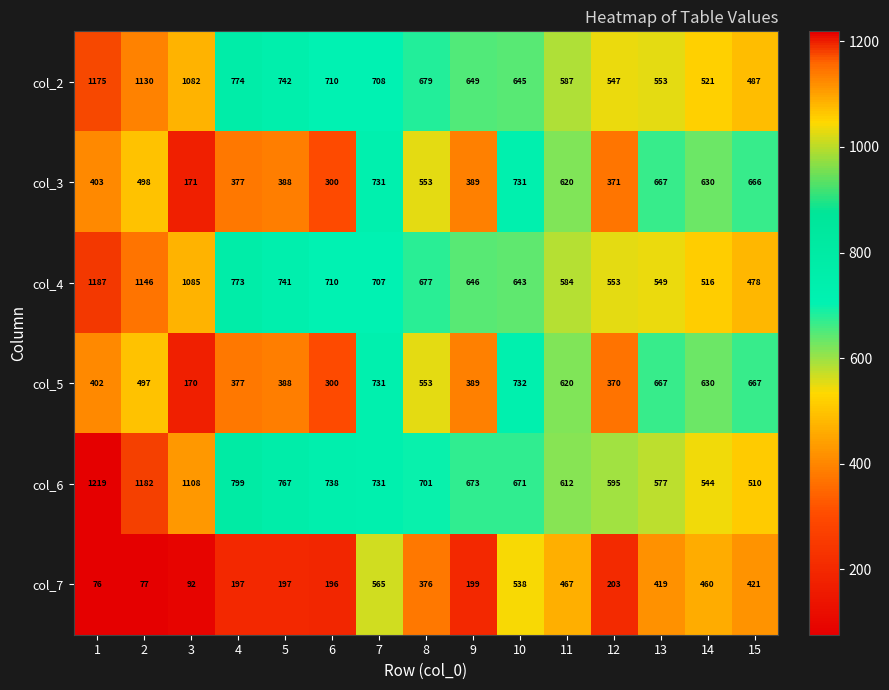

Rank the categories by col_4 value from lowest to highest.

15, 14, 13, 12, 11, 10, 9, 8, 7, 6, 5, 4, 3, 2, 1